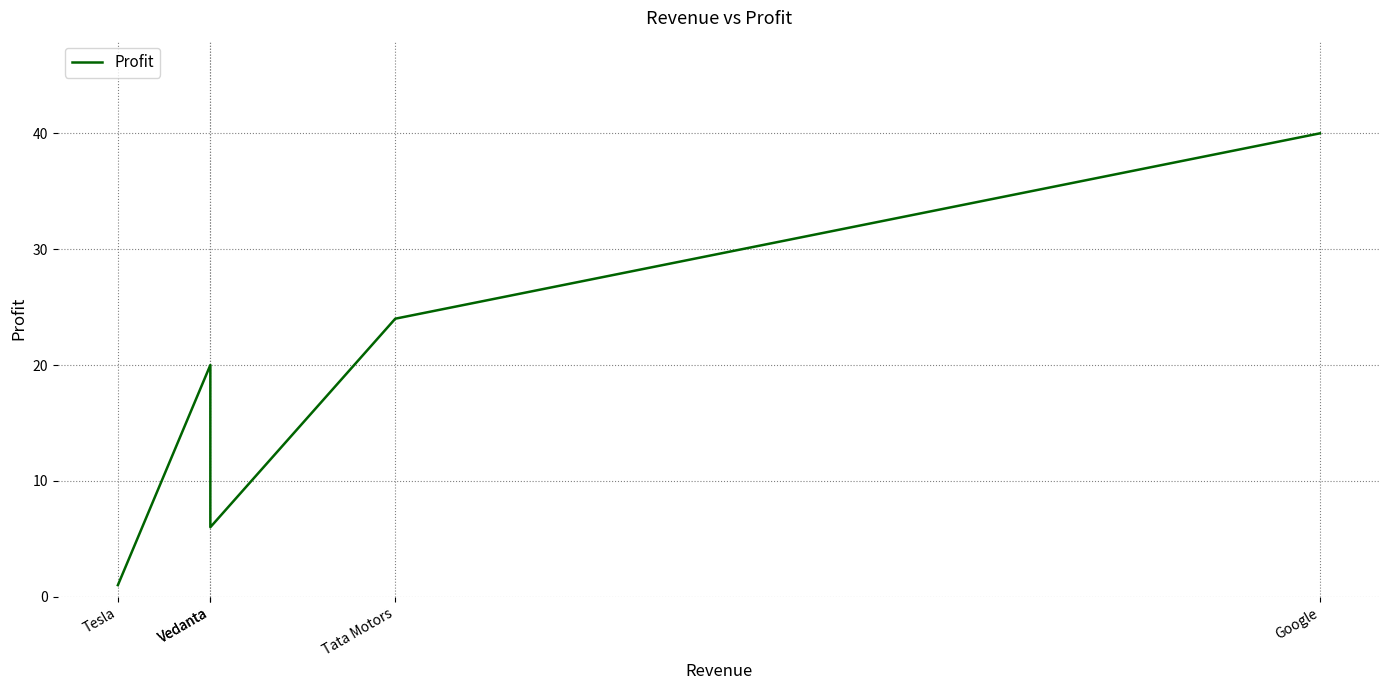

True or false: the data shows 1 at Tesla.

True